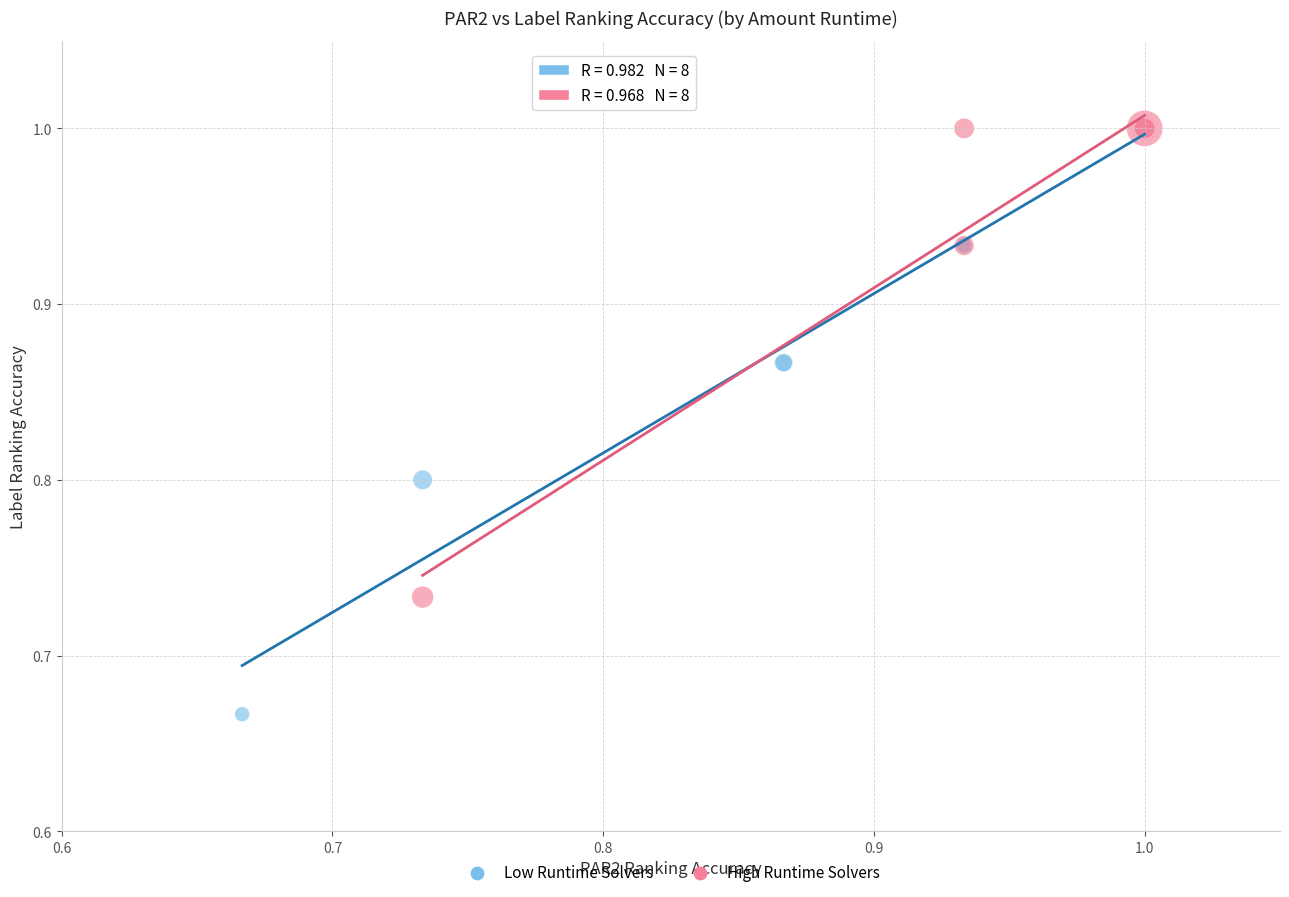

Which series has the widest spread of Y values?

Low Runtime Solvers